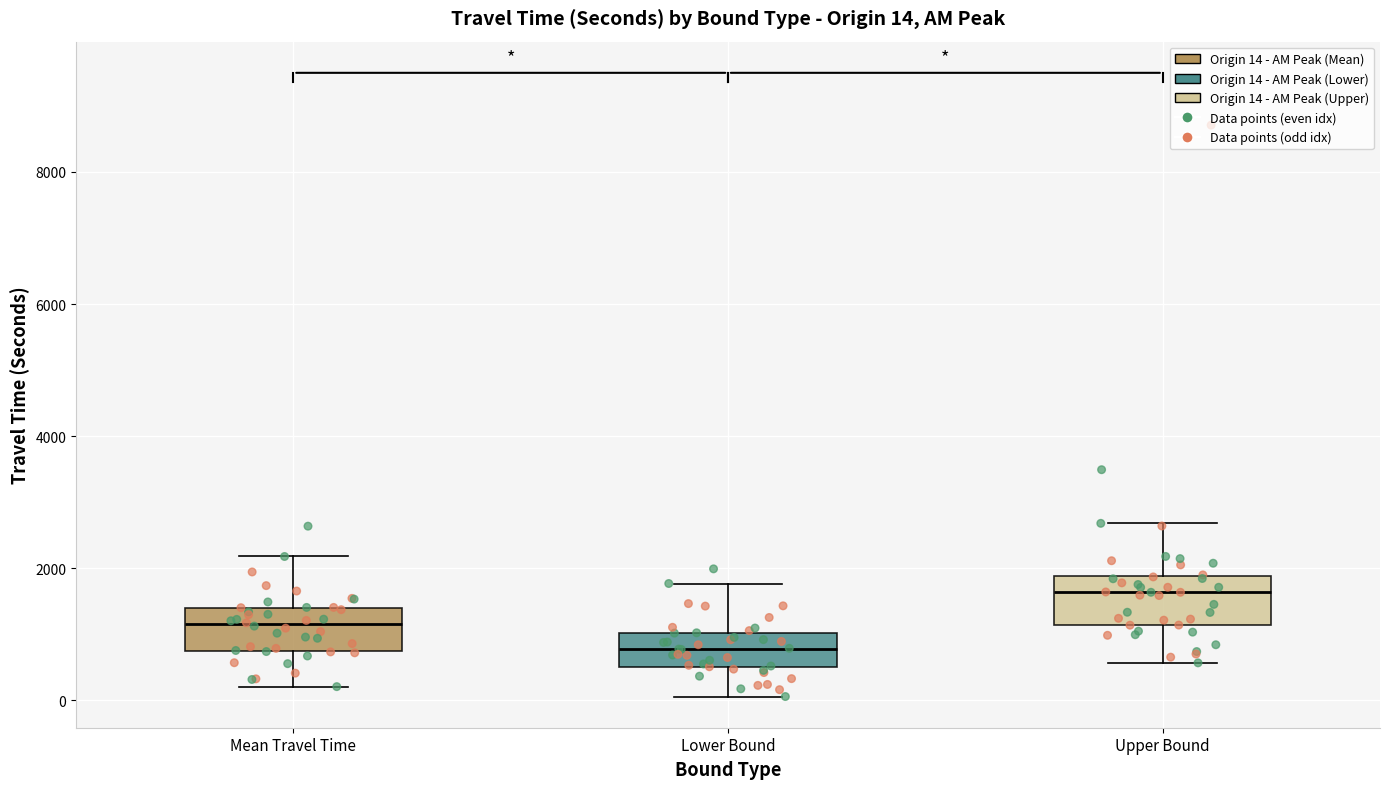

Which box's median line is the highest?

Upper Bound